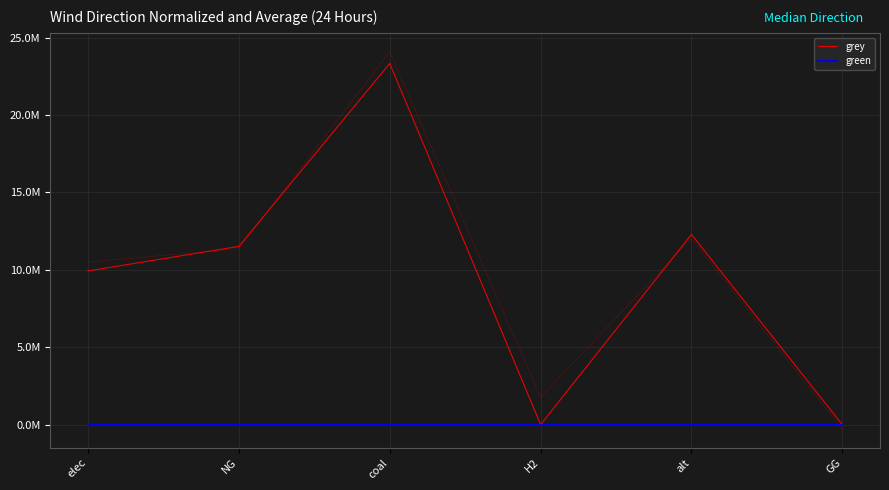

List the series in order of their peak value, highest first.

grey, green